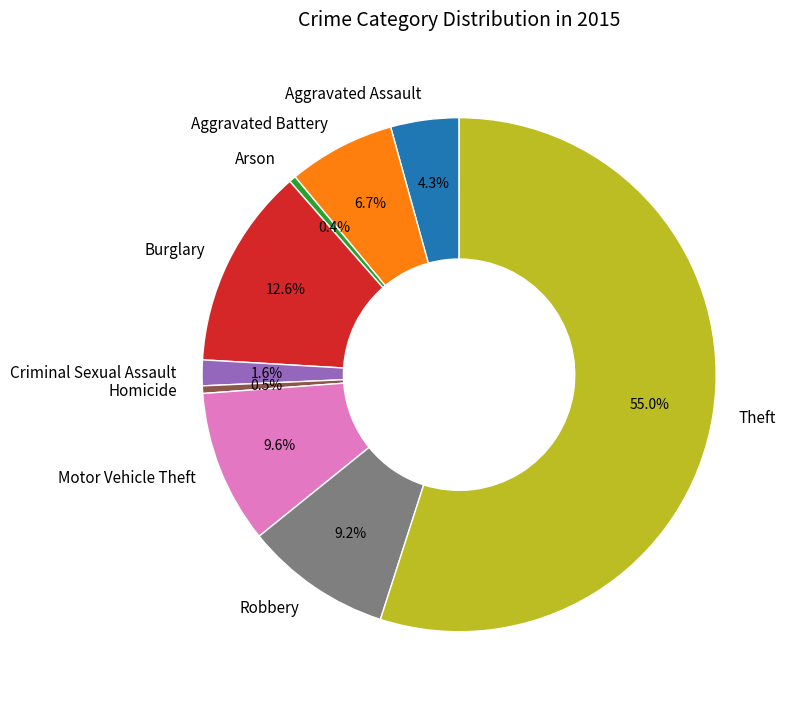

Do Robbery and Motor Vehicle Theft together represent more than half of the pie?

No